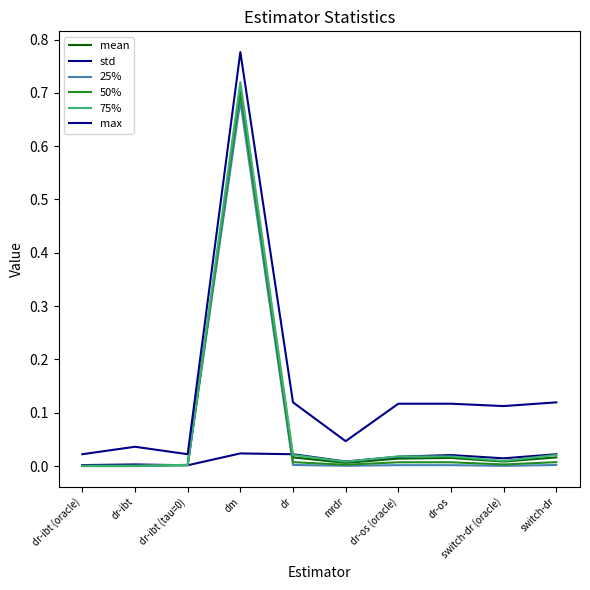

At how many categories does at least one series exceed 0?

10